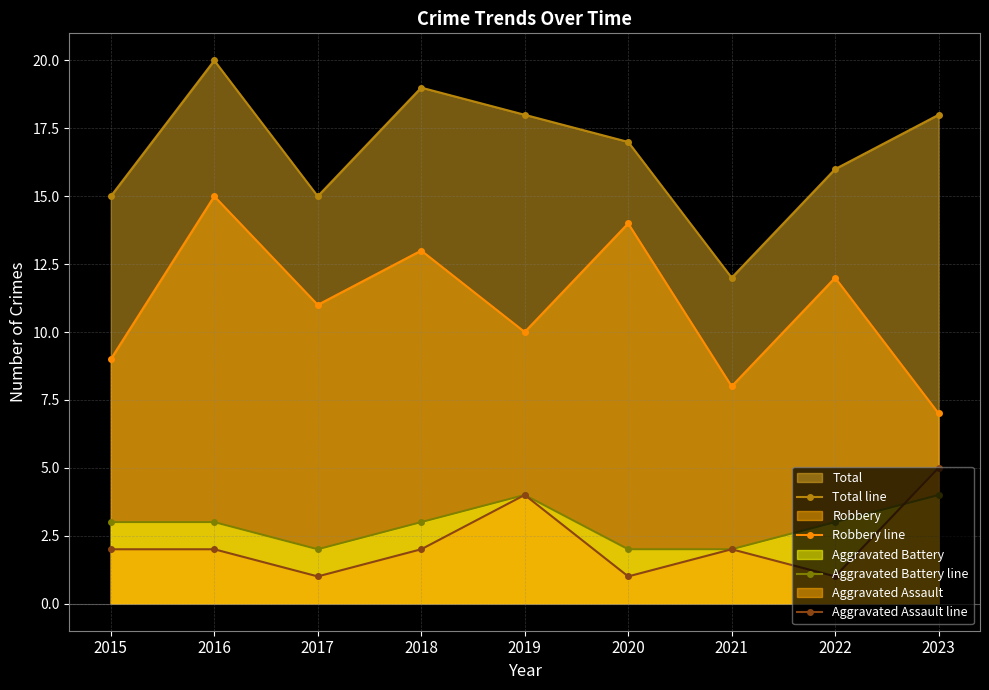

Which series has the largest total across all categories?

Total line